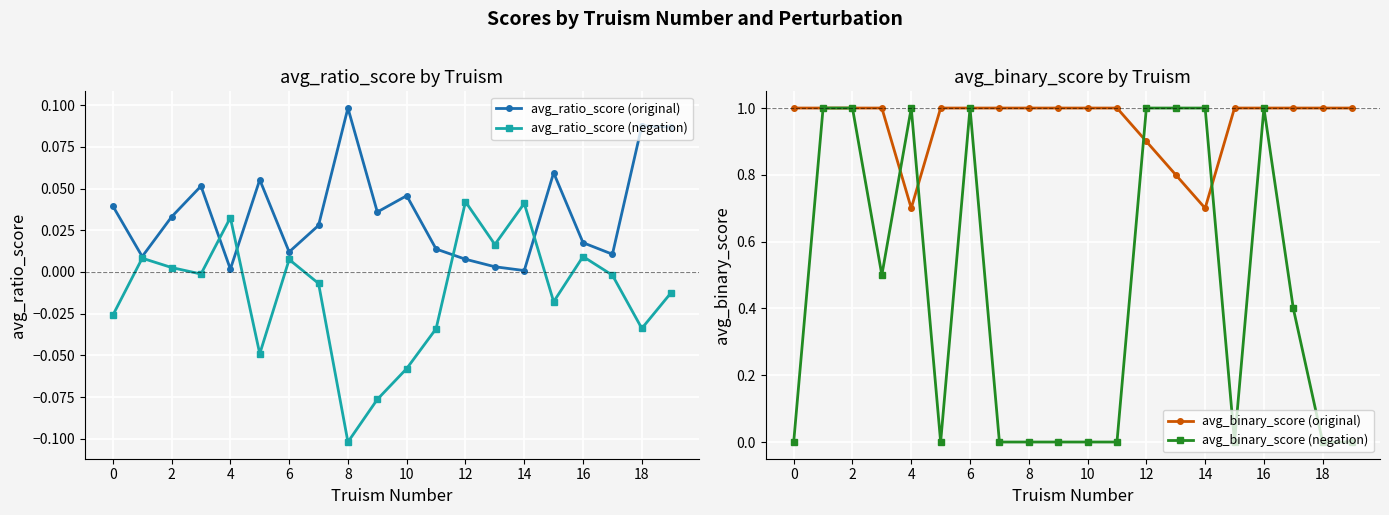

How many data points in avg_binary_score (original) are less than 1?

4